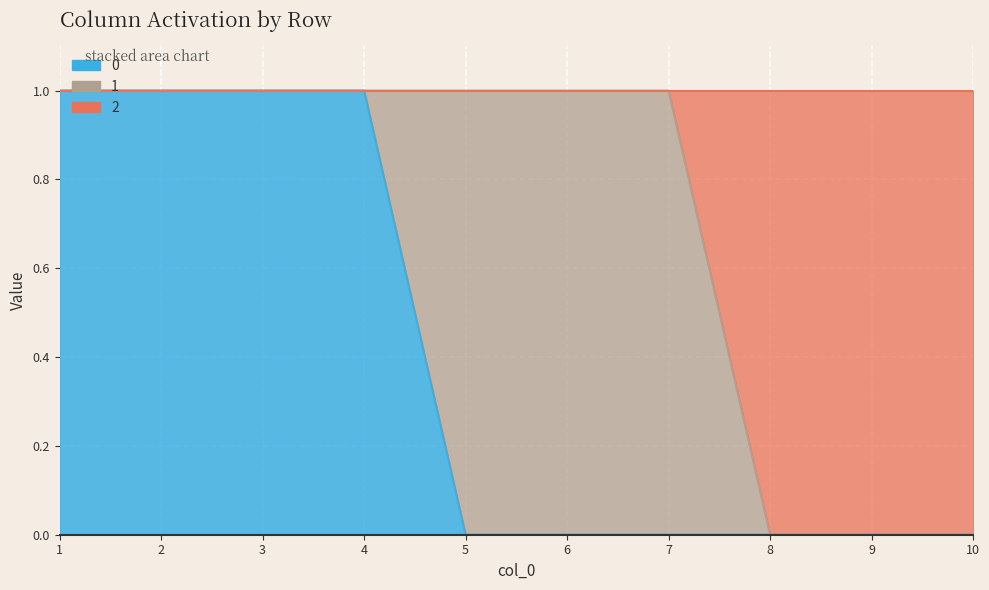

At which category is the sum across all series the highest?

1